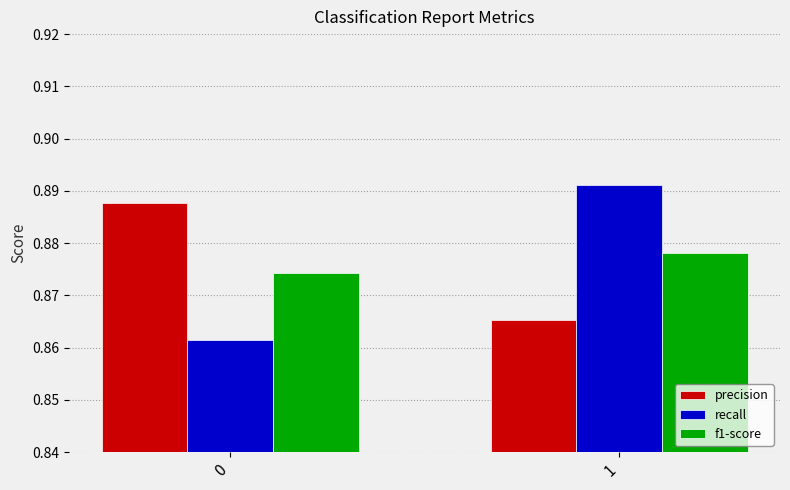

Is the value of f1-score at 0 greater than the value of recall at 1?

No